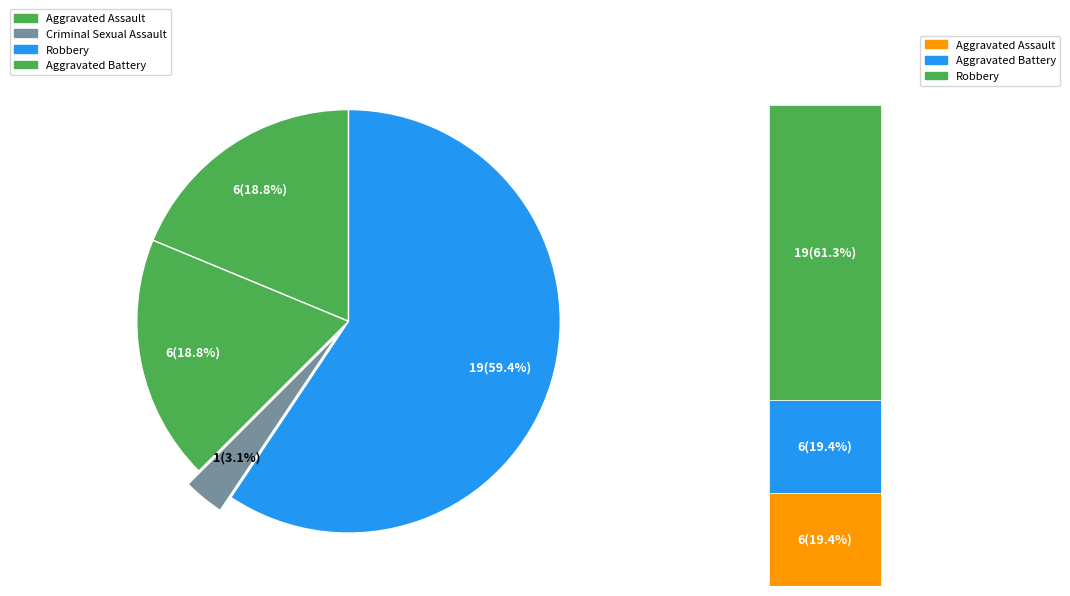

To the nearest percent, what is the difference between the Aggravated Assault and Robbery slice percentages?

41%